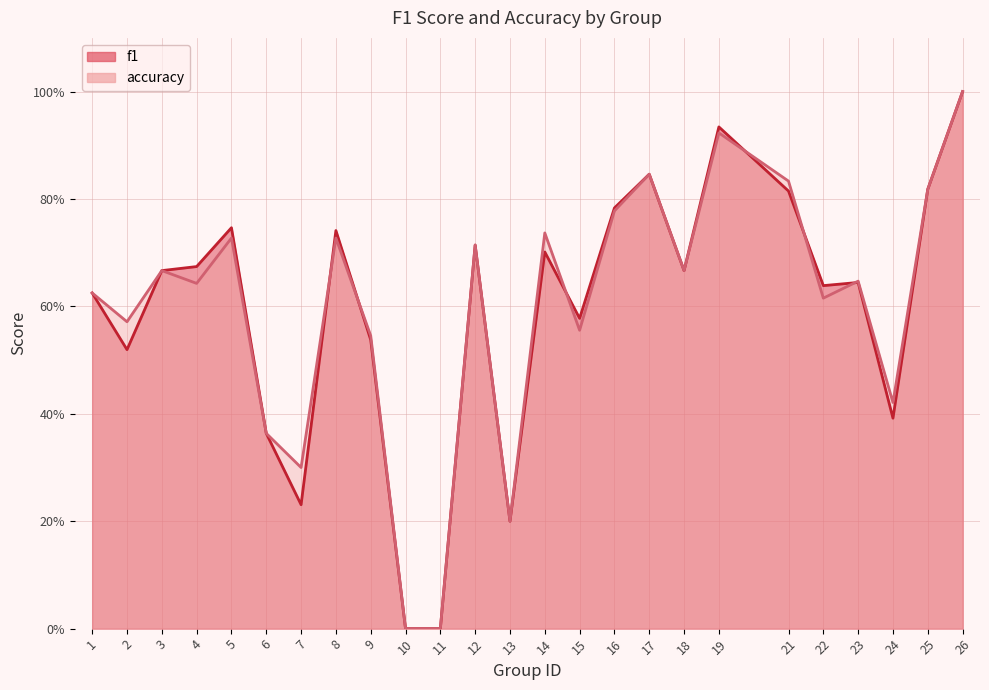

Reading left to right, transcribe all the data shown in this chart.

f1: 1=0.6	2=0.5	3=0.7	4=0.7	5=0.7	6=0.4	7=0.2	8=0.7	9=0.5	10=0.0	11=0.0	12=0.7	13=0.2	14=0.7	15=0.6	16=0.8	17=0.8	18=0.7	19=0.9	21=0.8	22=0.6	23=0.6	24=0.4	25=0.8	26=1.0
accuracy: 1=0.6	2=0.6	3=0.7	4=0.6	5=0.7	6=0.4	7=0.3	8=0.7	9=0.5	10=0.0	11=0.0	12=0.7	13=0.2	14=0.7	15=0.6	16=0.8	17=0.8	18=0.7	19=0.9	21=0.8	22=0.6	23=0.6	24=0.4	25=0.8	26=1.0